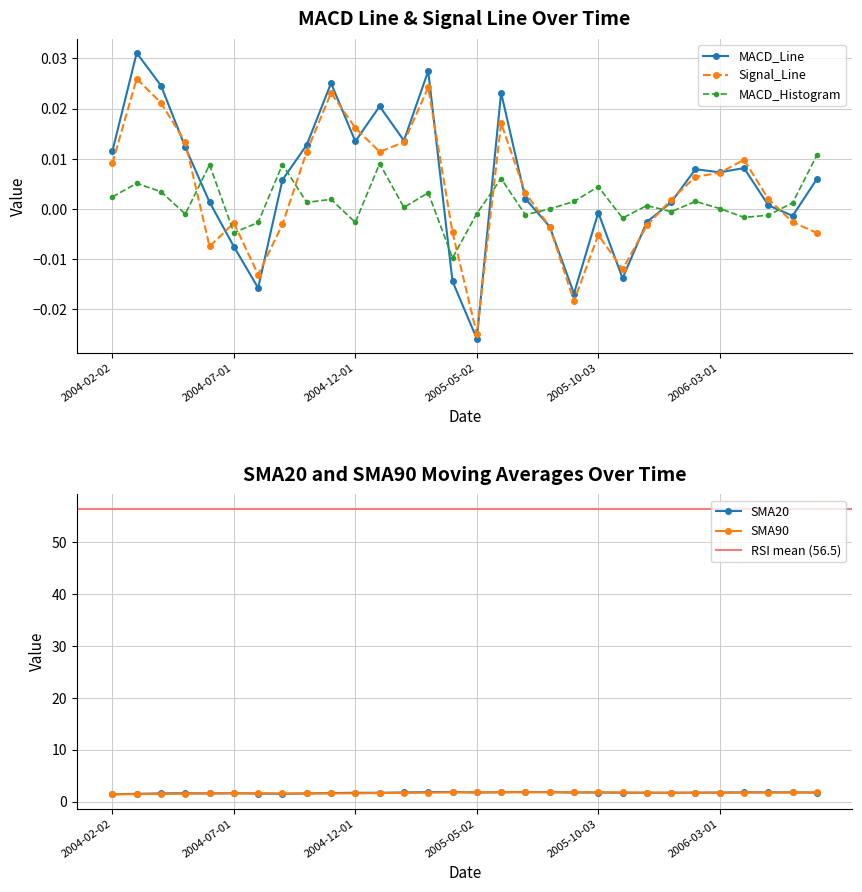

Rank the series by their maximum value, from lowest to highest.

MACD_Histogram, Signal_Line, MACD_Line, SMA90, SMA20